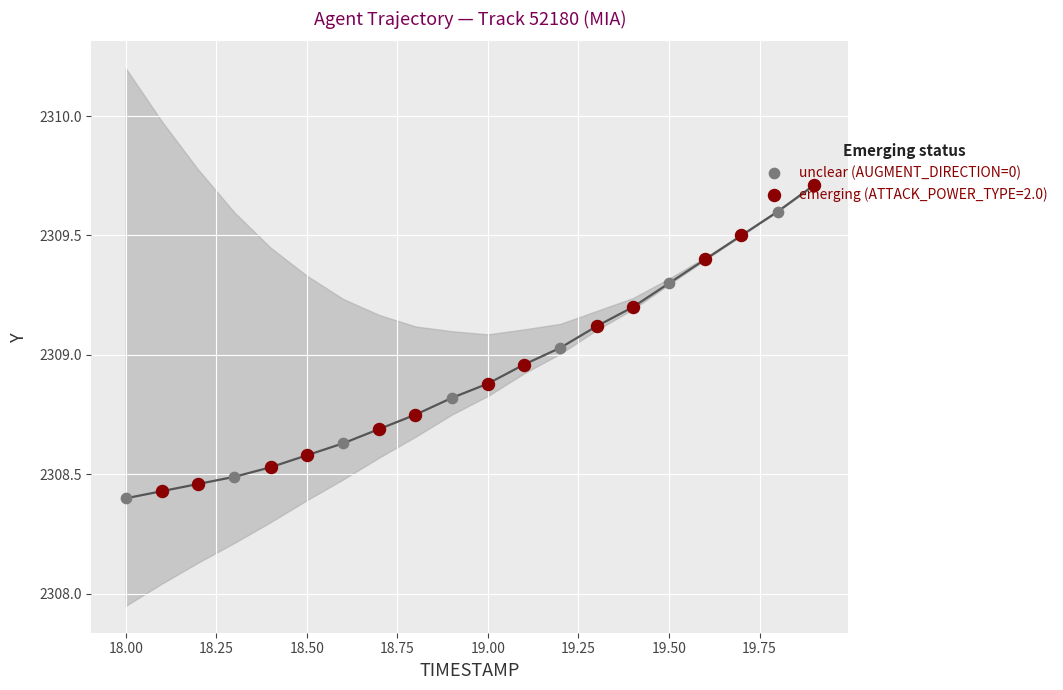

Between 17.75 and 18.00, which is larger?

18.00